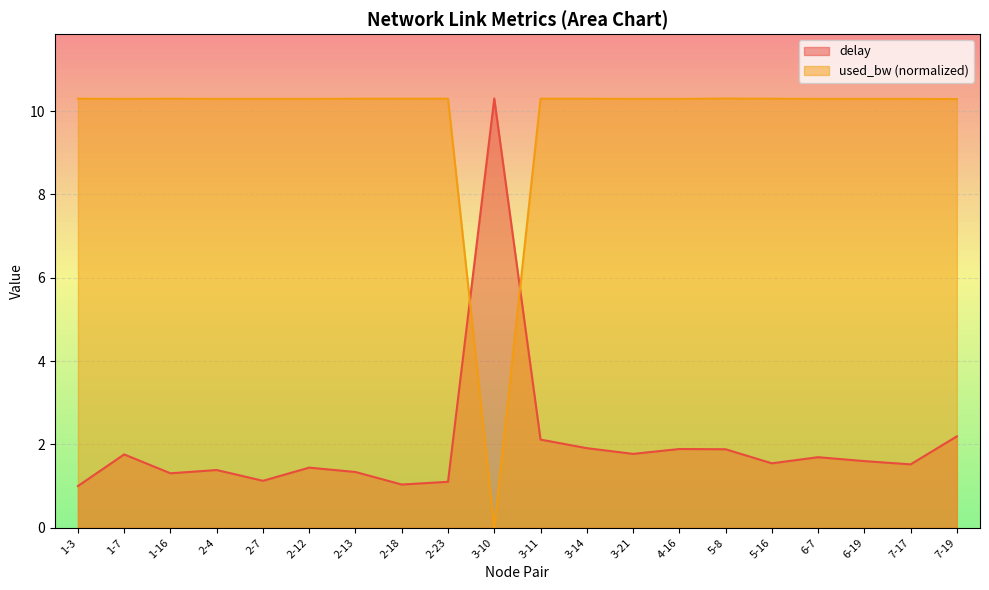

The value of used_bw at 2-23 is 10.3. True or false?

True